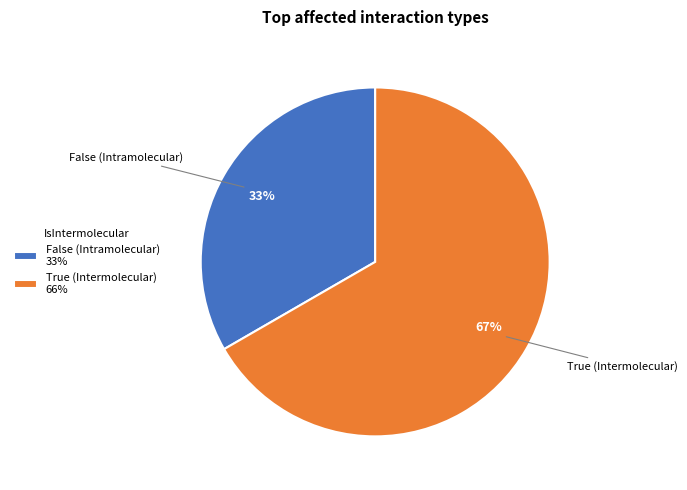

What percentage is the False slice, to the nearest percent?

33%